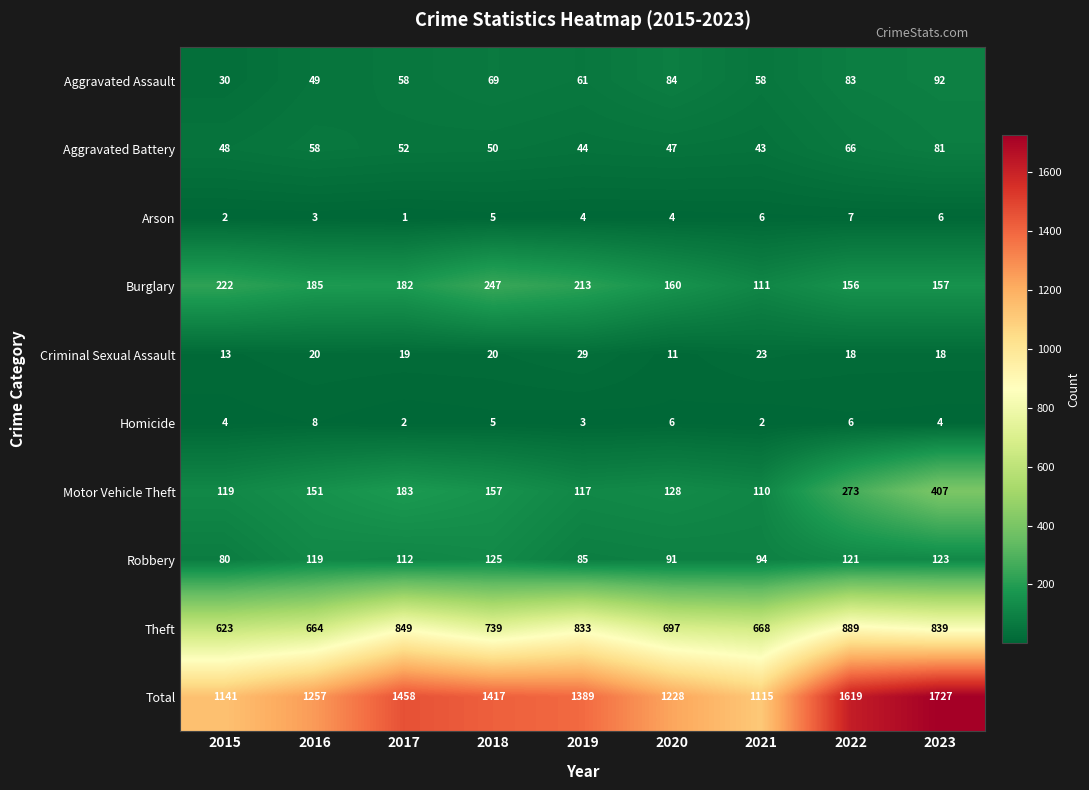

The value of Motor Vehicle Theft at 2019 is 117. True or false?

True